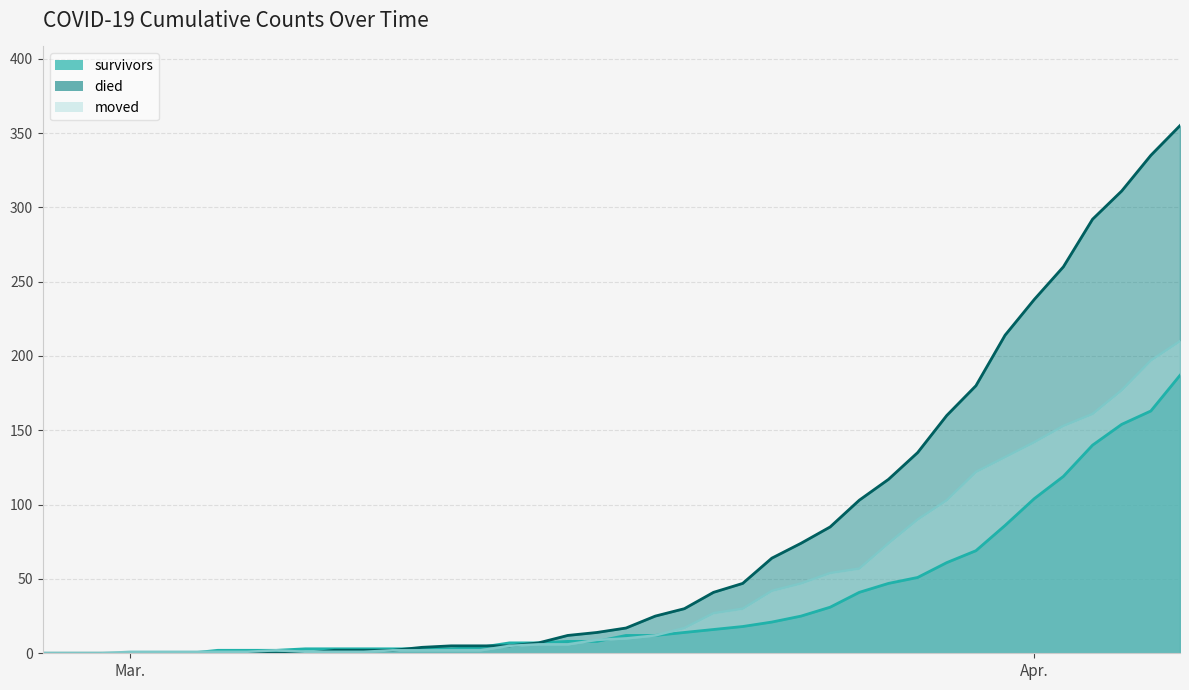

Reading right to left, transcribe all the data shown in this chart.

survivors: 187	163	154	140	119	104	86	69	61	51	47	41	31	25	21	18	16	14	12	12	8	8	7	7	4	3	3	3	3	3	3	2	2	2	0	0	0	0	0	0
died: 355	335	311	292	260	238	214	180	160	135	117	103	85	74	64	47	41	30	25	17	14	12	7	5	5	5	4	2	2	2	0	0	0	0	0	0	0	0	0	0
moved: 210	197	177	161	153	142	132	122	103	90	74	57	54	47	42	30	27	17	12	10	9	6	6	5	2	2	2	2	1	1	1	2	1	1	1	1	1	0	0	0